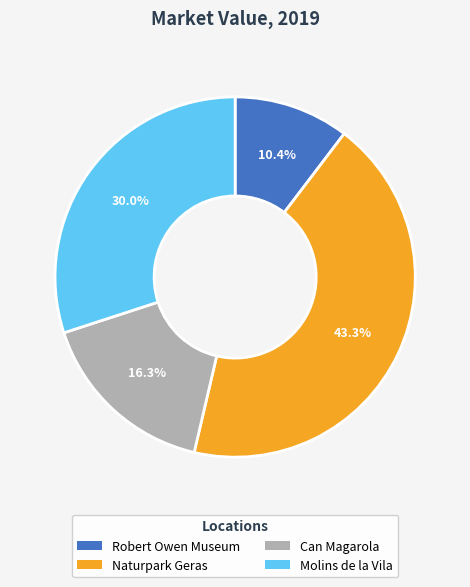

Is it true that Robert Owen Museum is 1% of the pie?

False